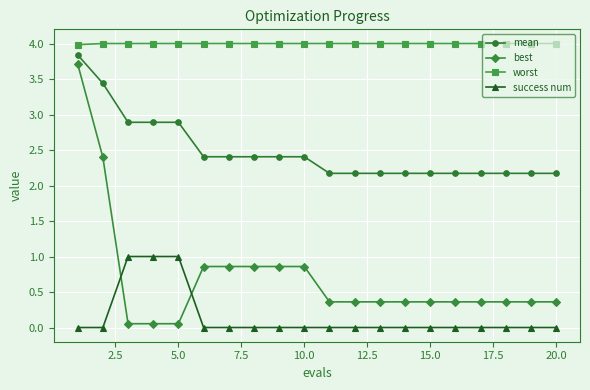

What is the sum of all mean values?

49.7